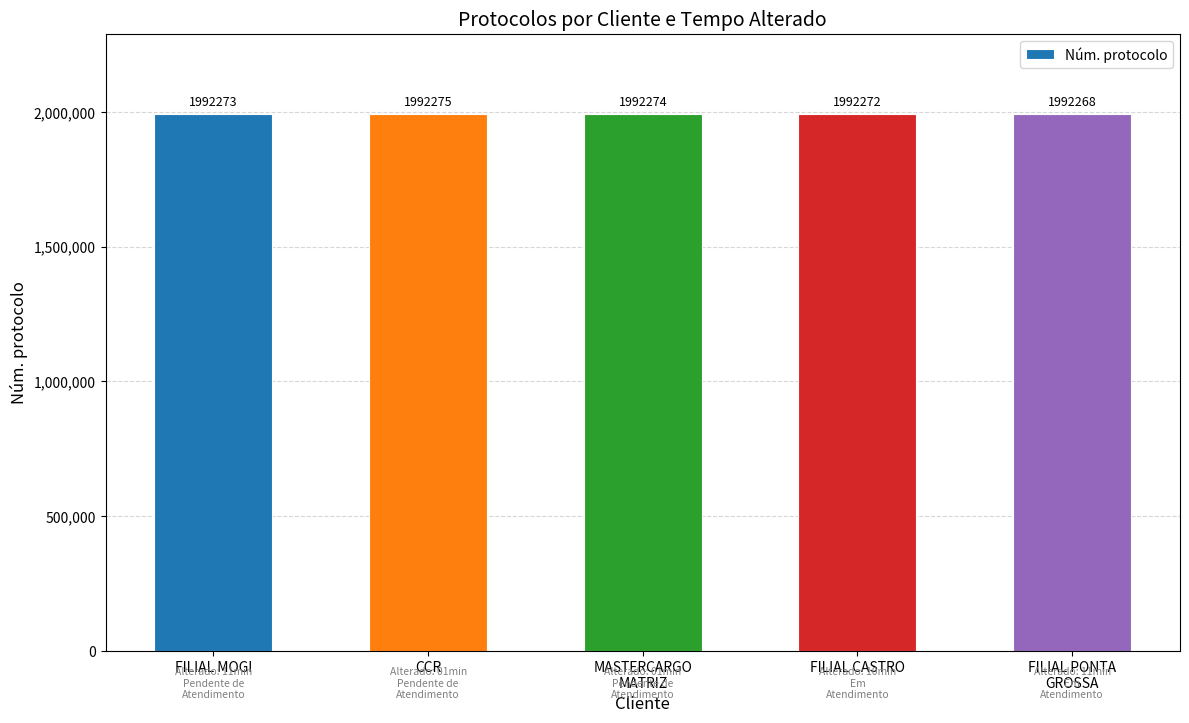

What is the sum of the values at CCR and FILIAL MOGI?

3984548